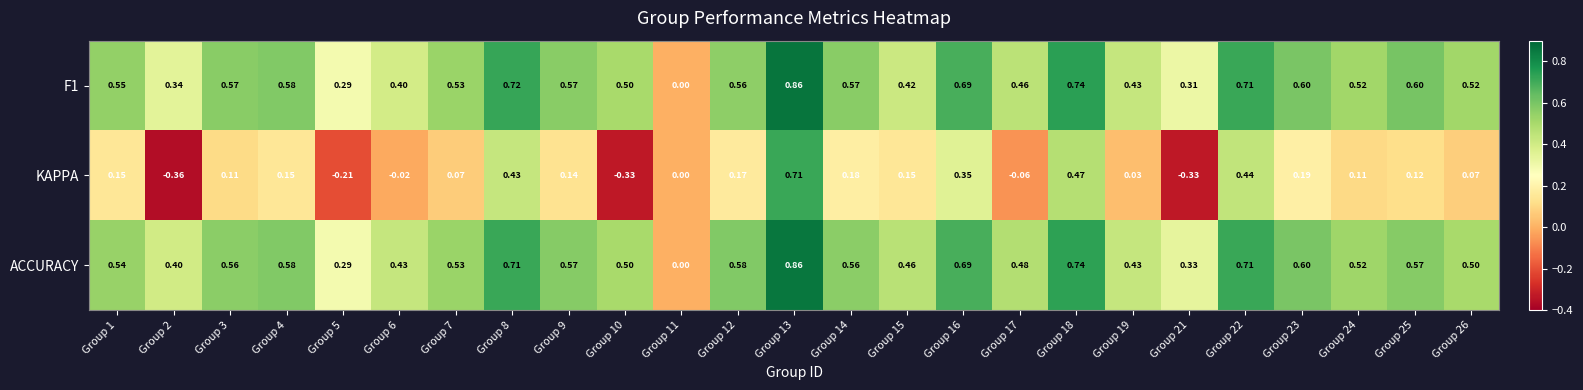

How many values in the F1 series exceed 0?

24